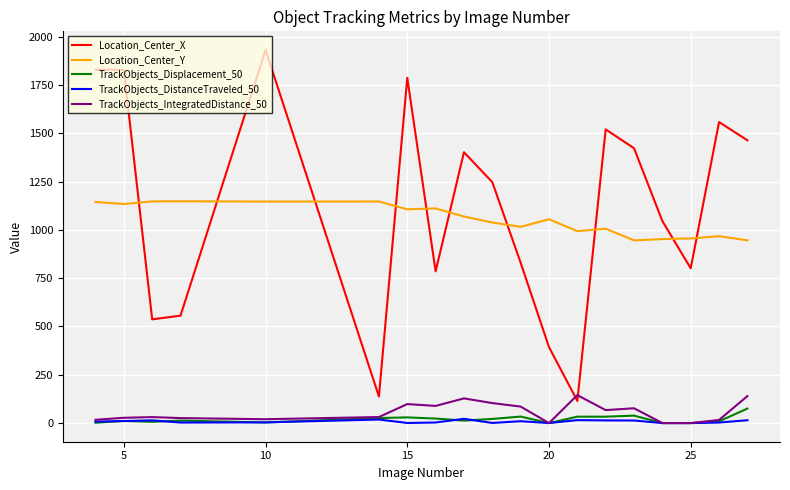

Which series has the widest spread of values?

Location_Center_X